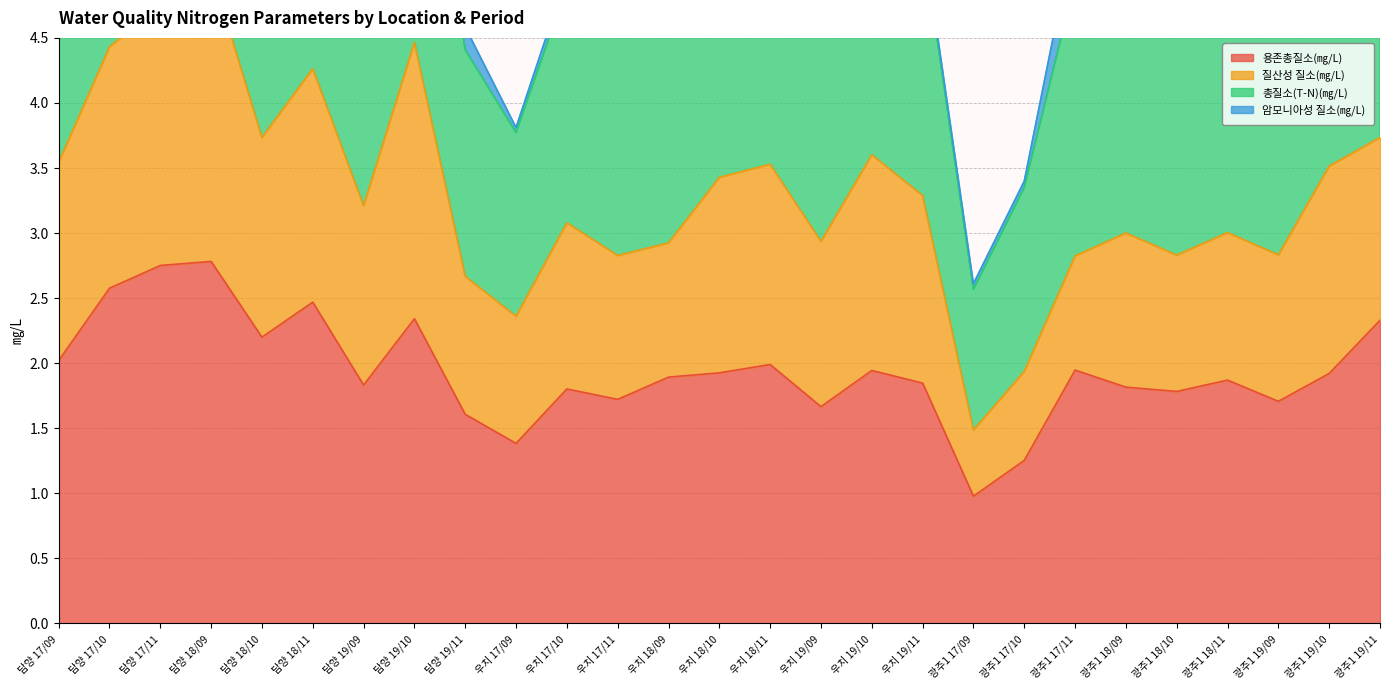

The 총질소(T-N)(㎎/L) series shows 4.8 at 광주1 18/10. True or false?

True